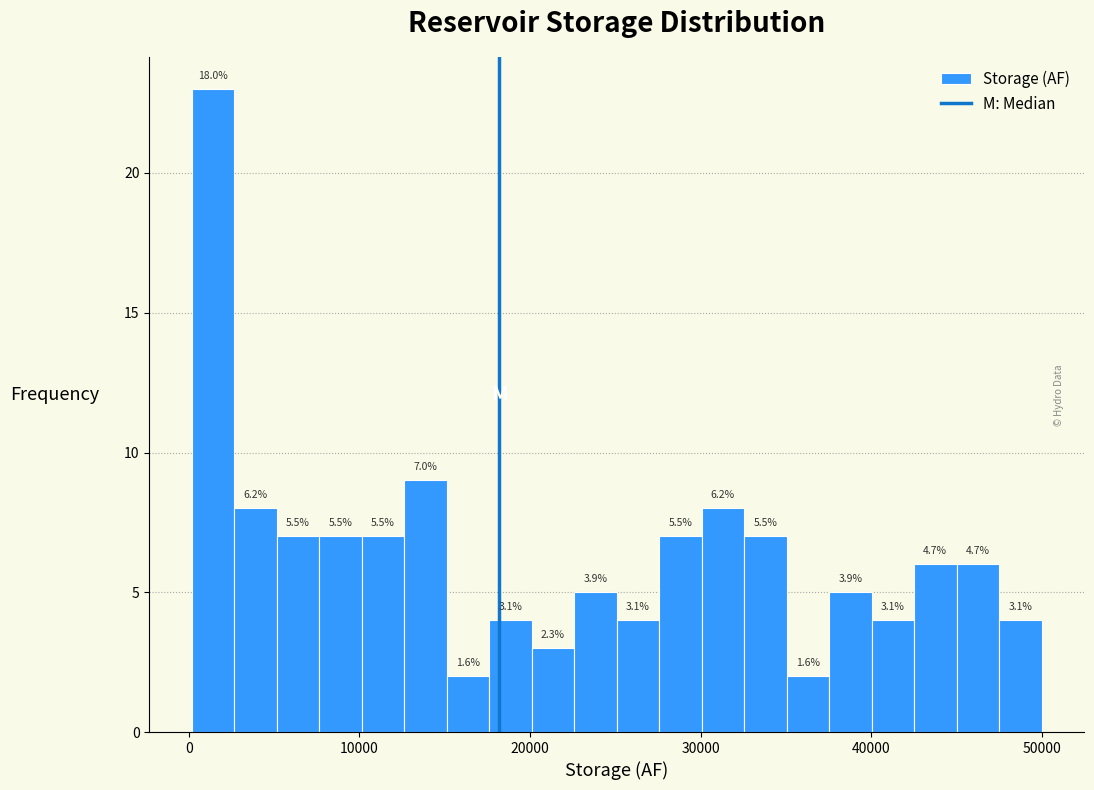

Read against the x-axis, roughly where is the centre of the tallest bar?

1000